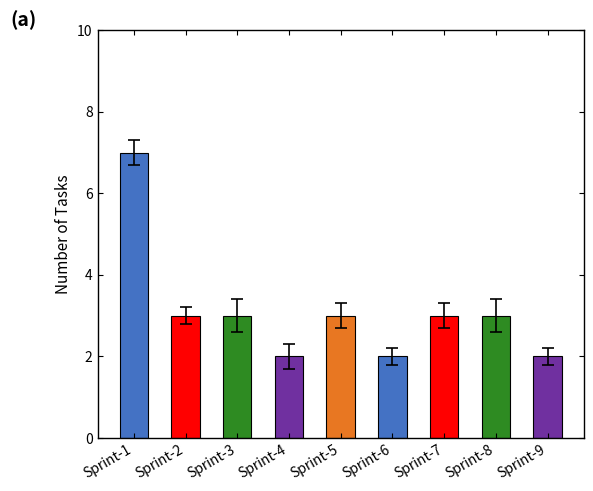

How many values are between 2 and 3?

8